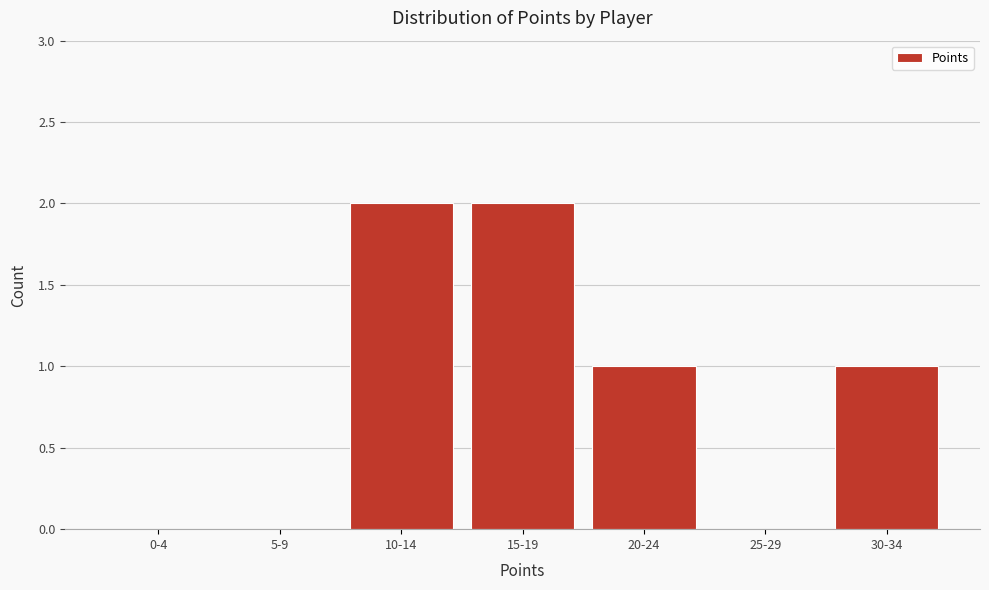

Reading left to right, list all the values displayed in this chart.

0-4=0	5-9=0	10-14=2	15-19=2	20-24=1	25-29=0	30-34=1